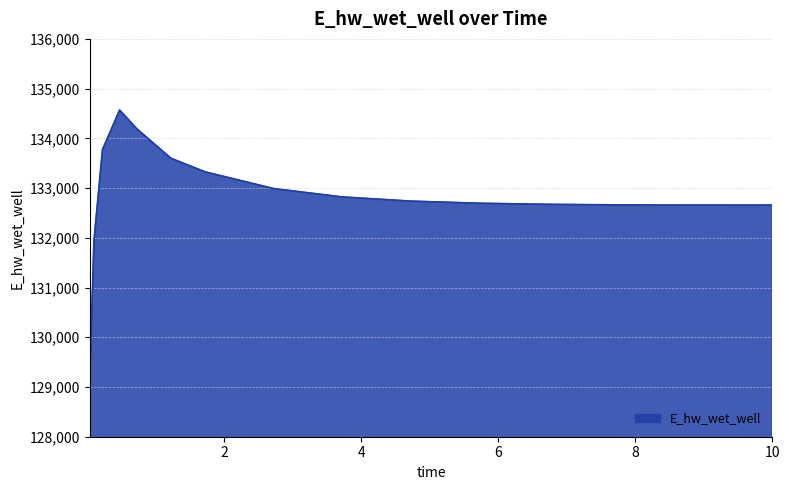

What is the difference between the maximum and minimum values?

5520.8